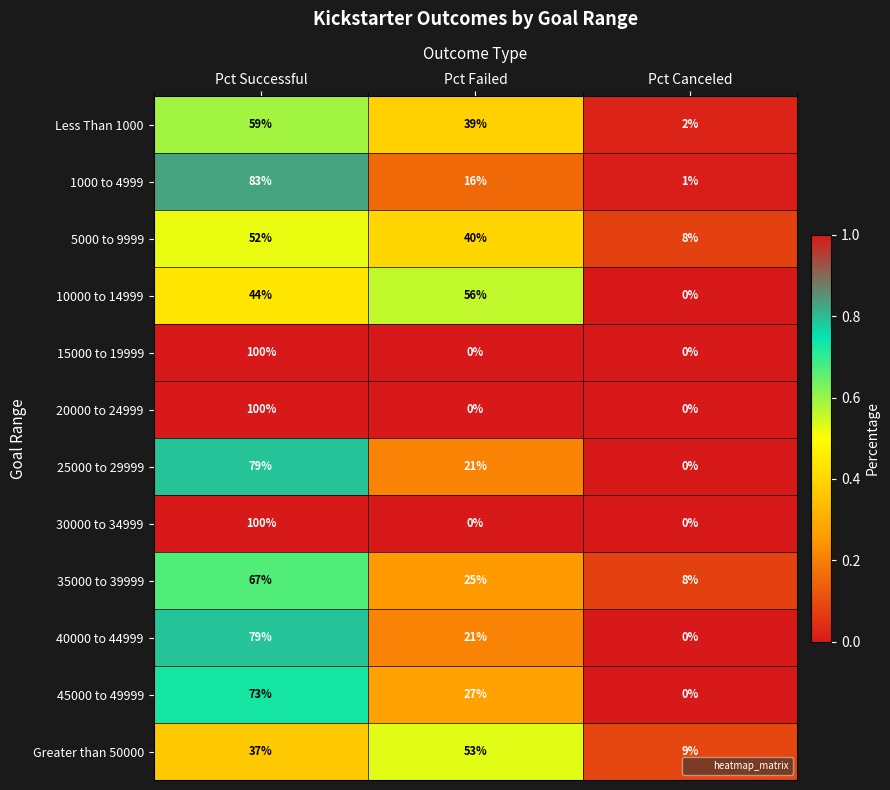

What is the approximate value of 40000 to 44999 at Pct Failed?

21